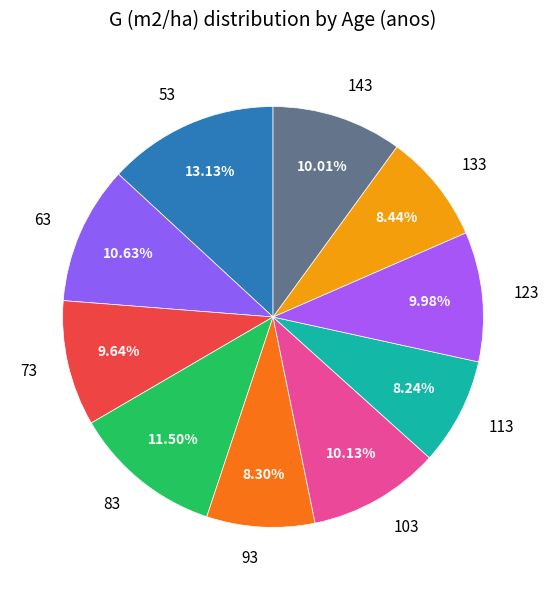

What percentage do 103 and 63 together represent?

20.8%